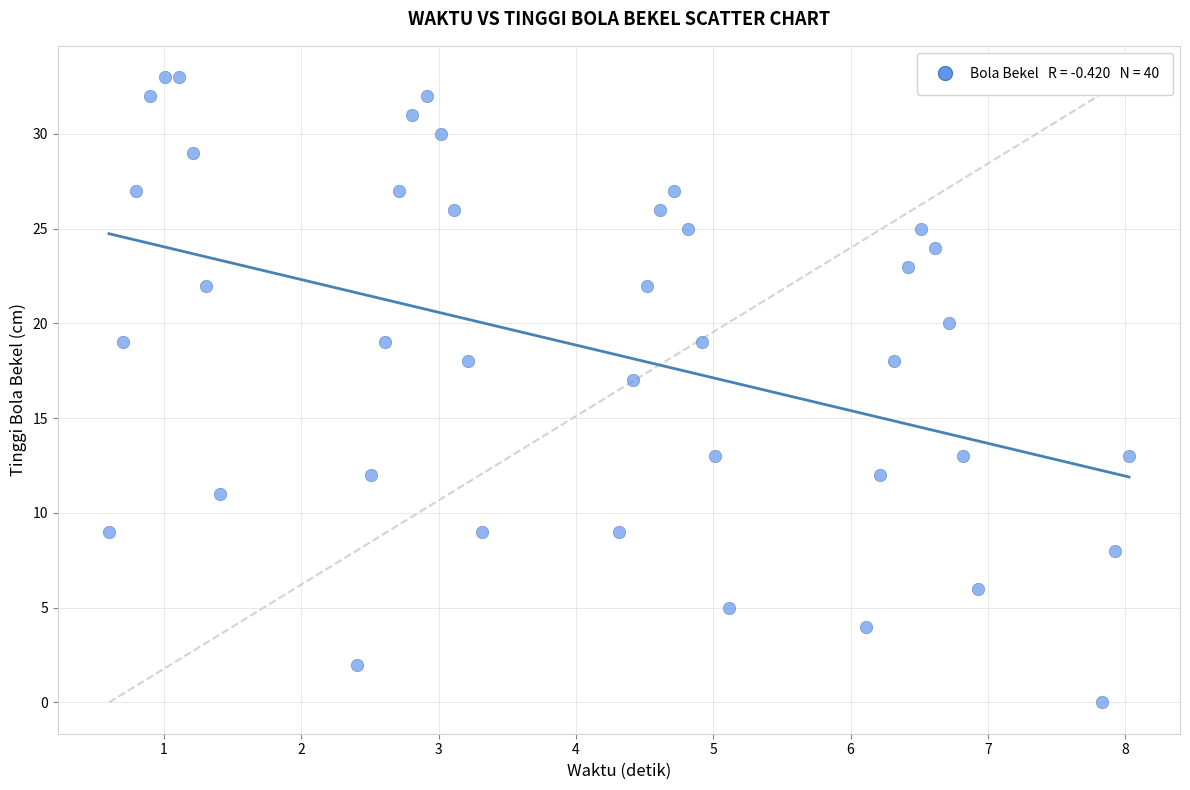

What is the range of Y values (max minus min)?

33